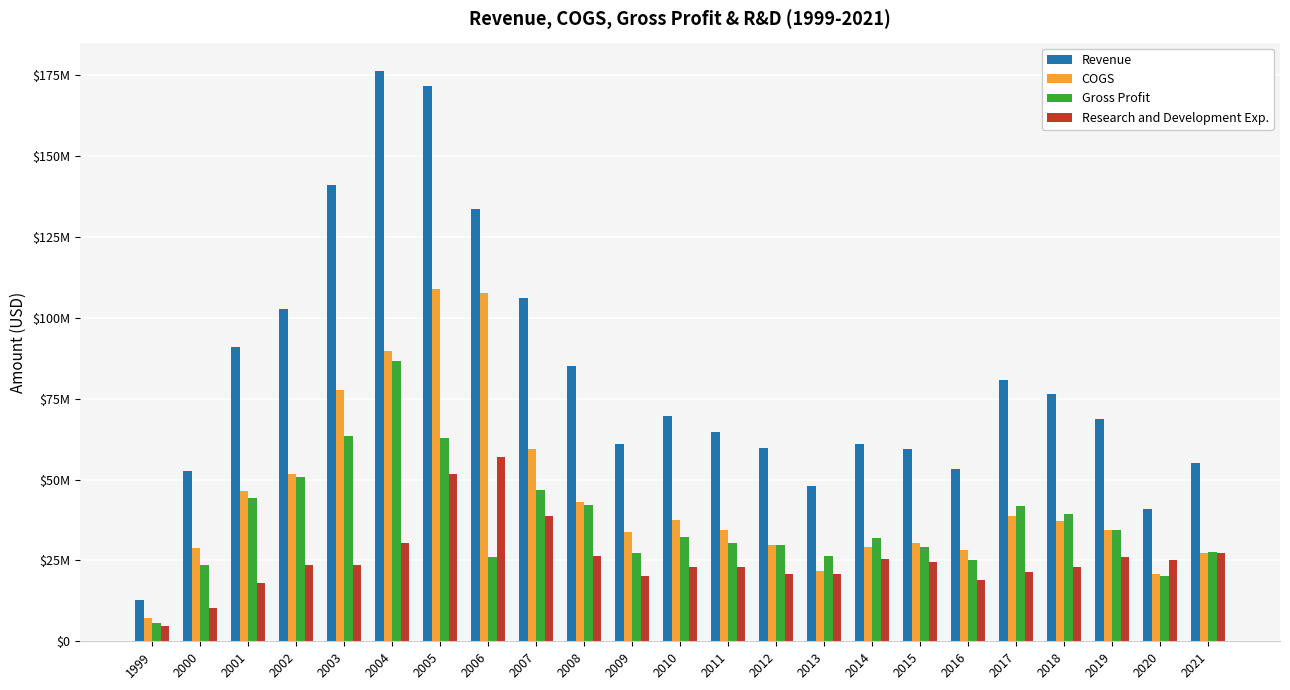

What is the sum of the Revenue values at 2000 and 2011?

117202000